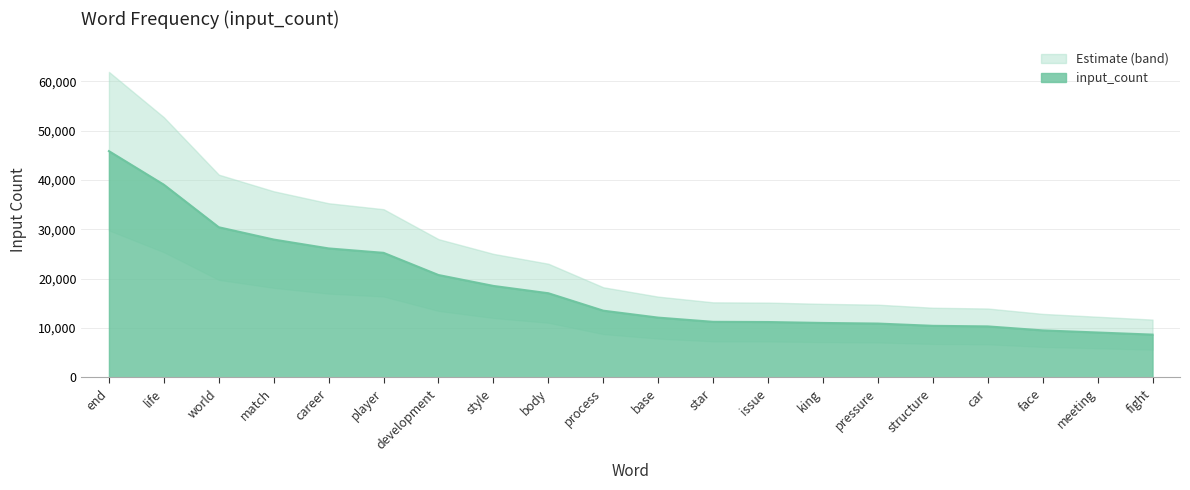

List the labels in order of value, largest first.

end, life, world, match, career, player, development, style, body, process, base, star, issue, king, pressure, structure, car, face, meeting, fight